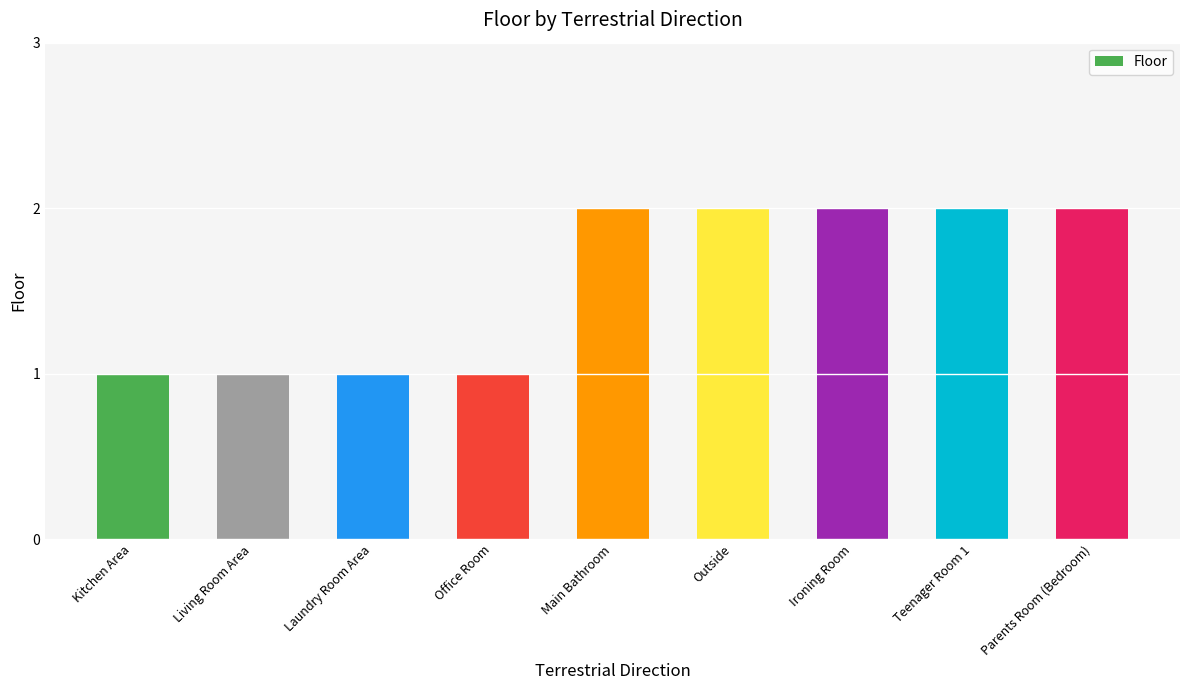

Count the number of categories in the chart.

9